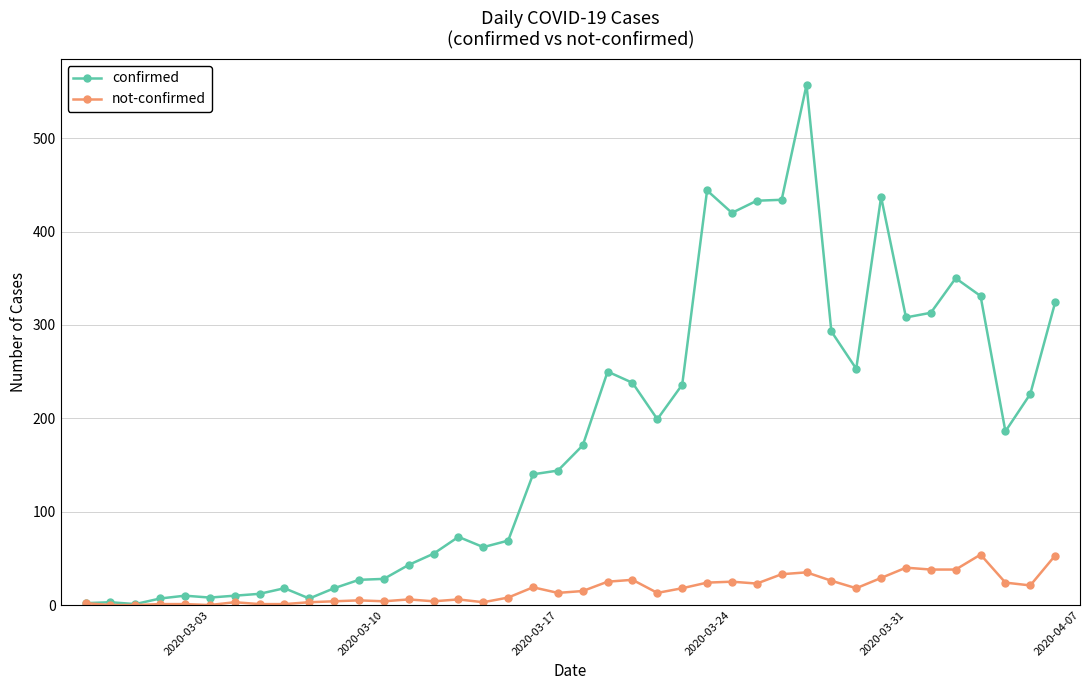

Which series has the largest range (max minus min)?

confirmed